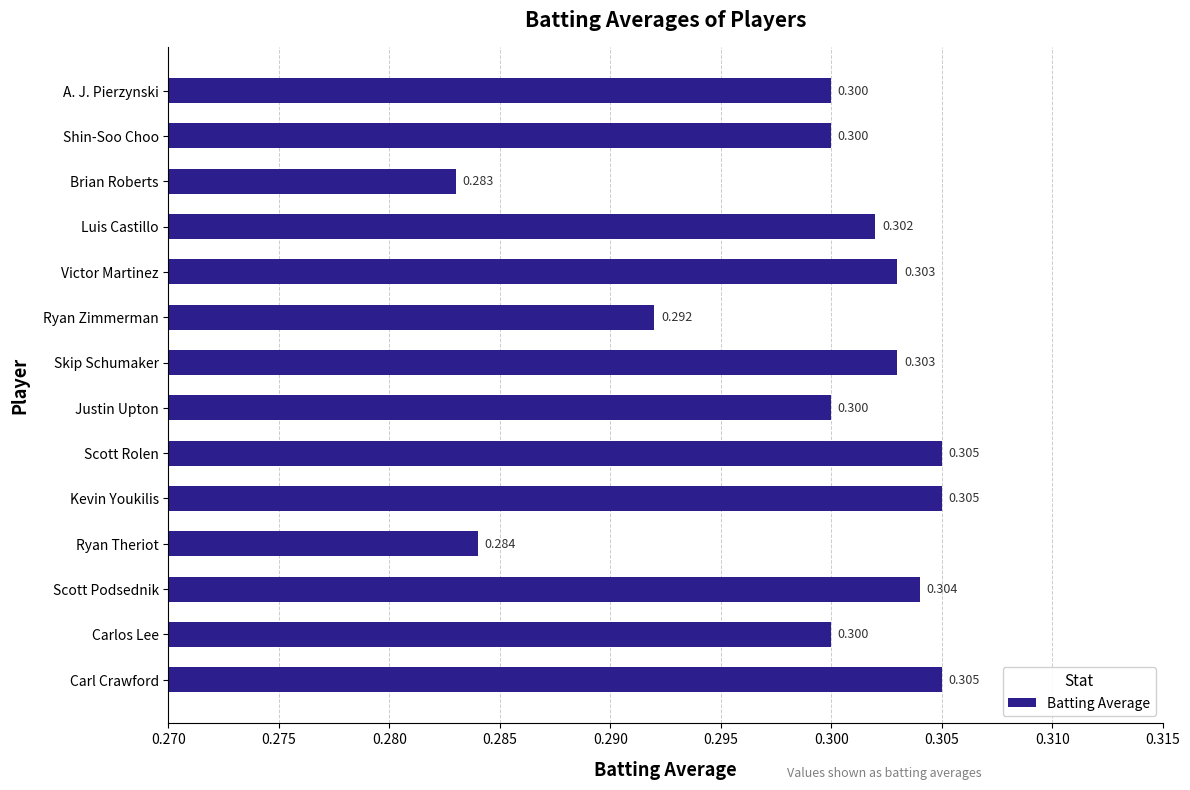

Which has a higher value, Justin Upton or Ryan Zimmerman?

Justin Upton